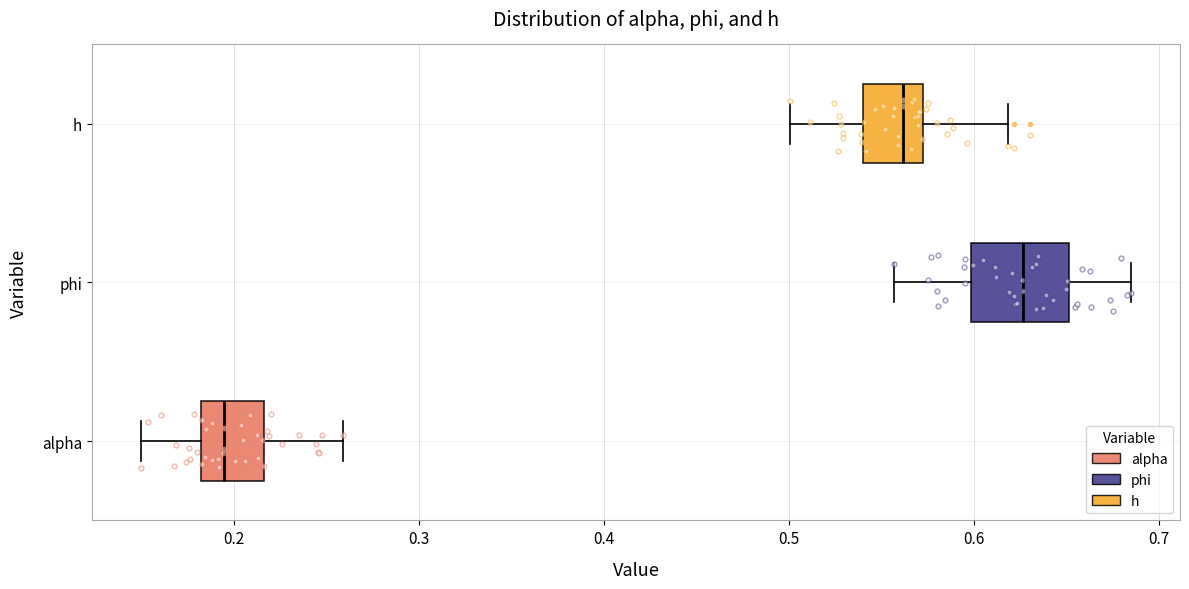

Which box's median line is the furthest to the right?

phi